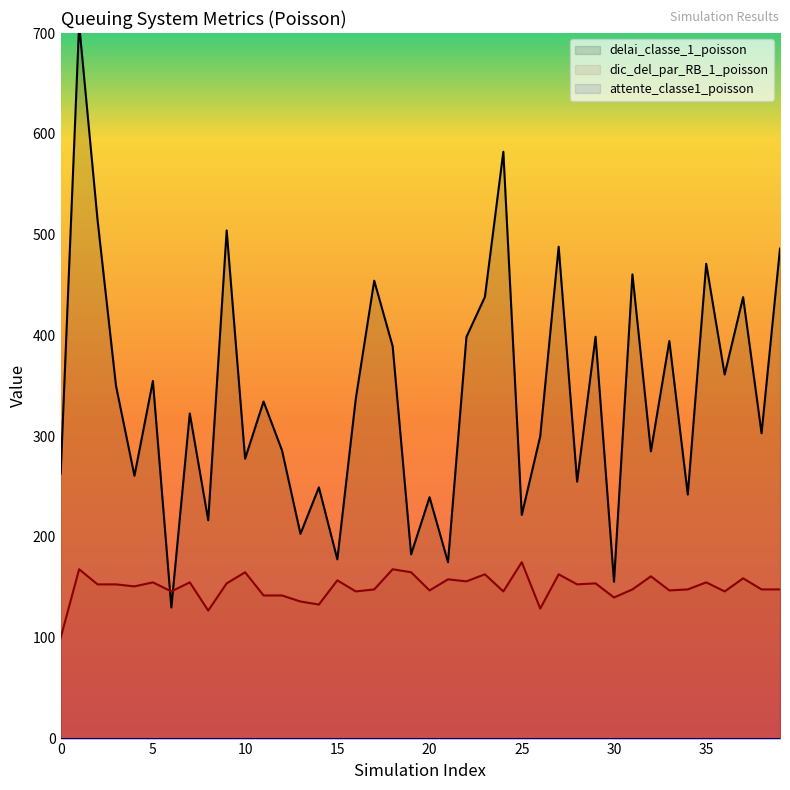

Which series ends up on top after the final intersection of dic_del_par_RB_1_poisson and delai_classe_1_poisson?

delai_classe_1_poisson